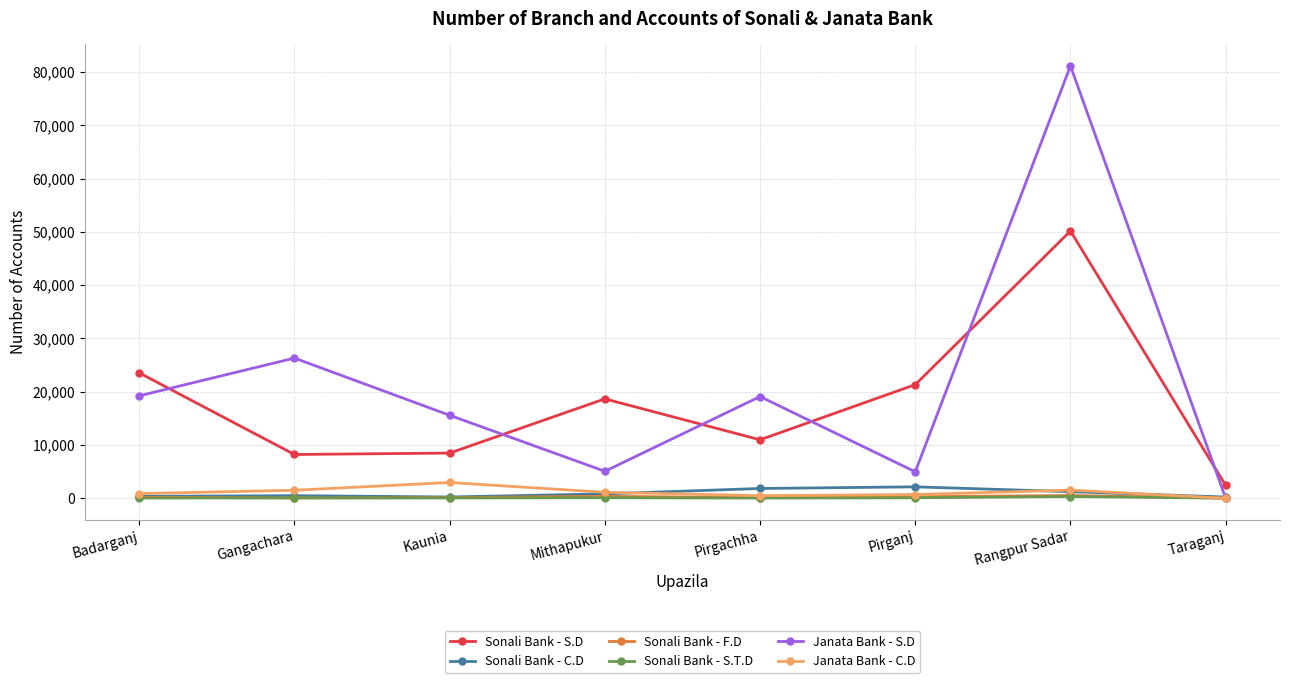

Which series has the widest spread of values?

Janata Bank - S.D